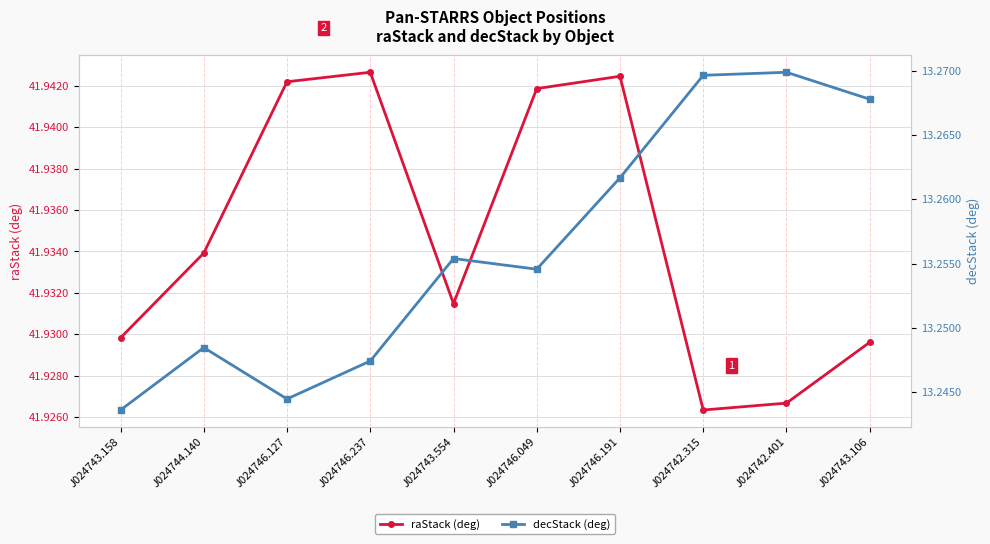

The decStack (deg) series shows 9.1 at J024746.191. True or false?

False